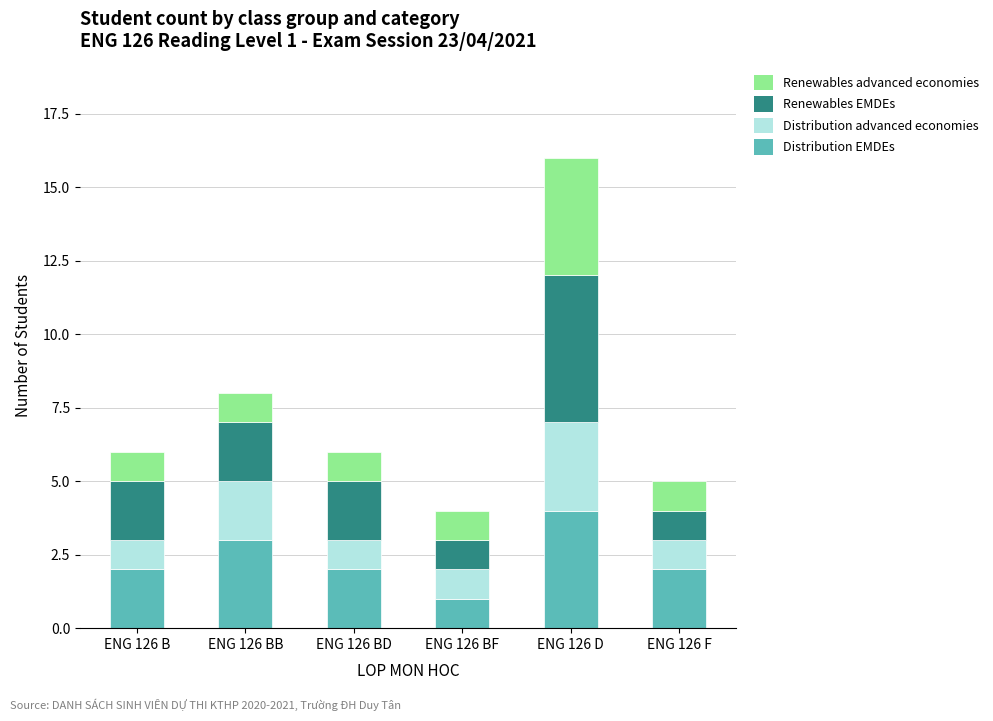

True or false: Distribution EMDEs has a value of 2 at ENG 126 B.

True